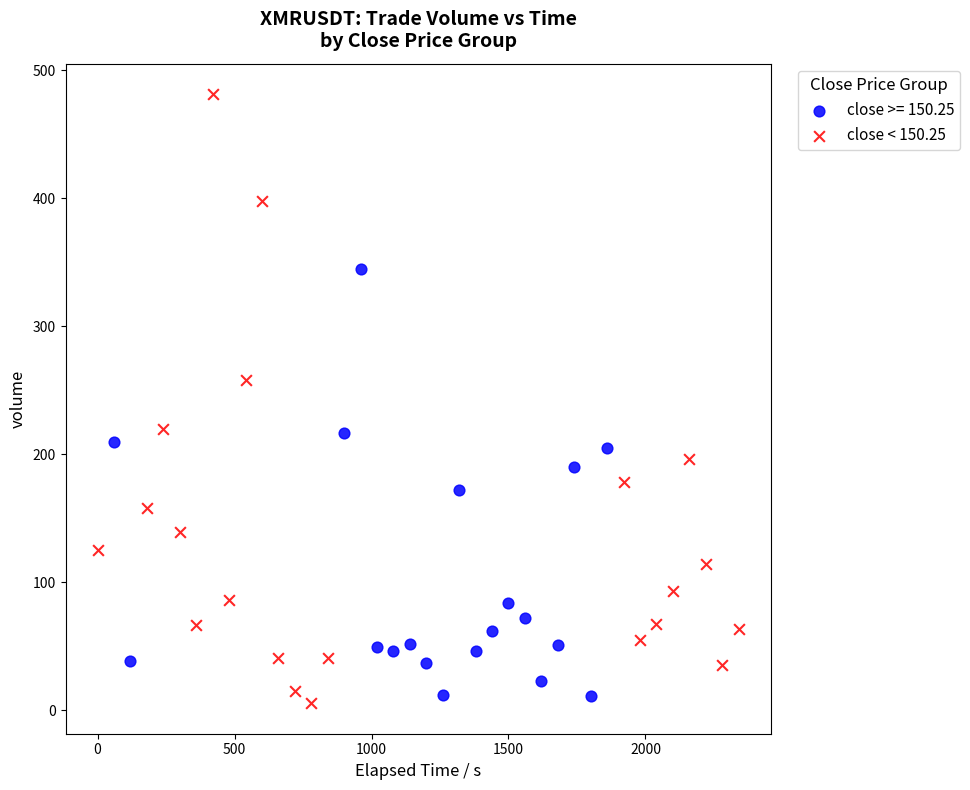

Which series has the widest spread of Y values?

close < 150.25